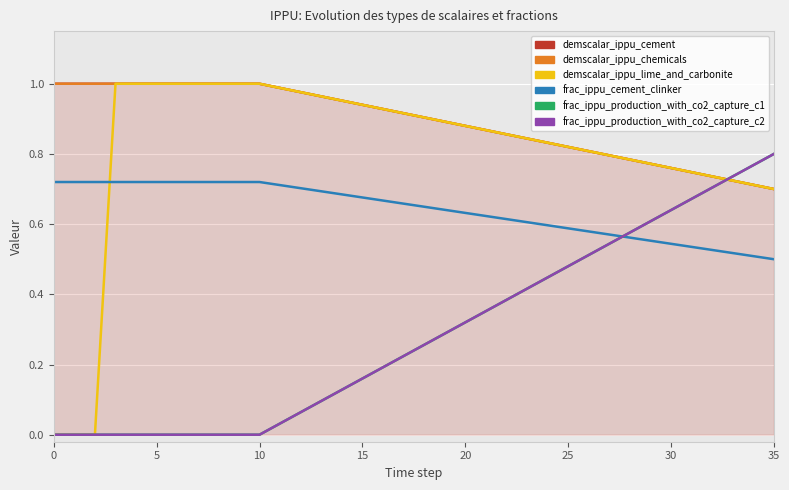

What is the approximate value of frac_ippu_production_with_co2_capture_c1 at 28?

0.6